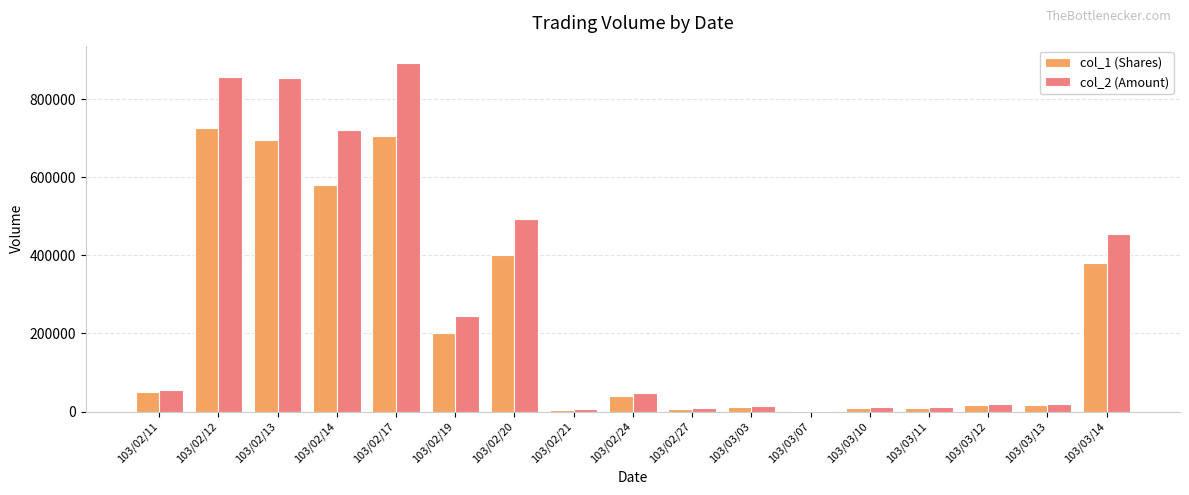

At which label does col_1 (Shares) reach its peak?

103/02/12